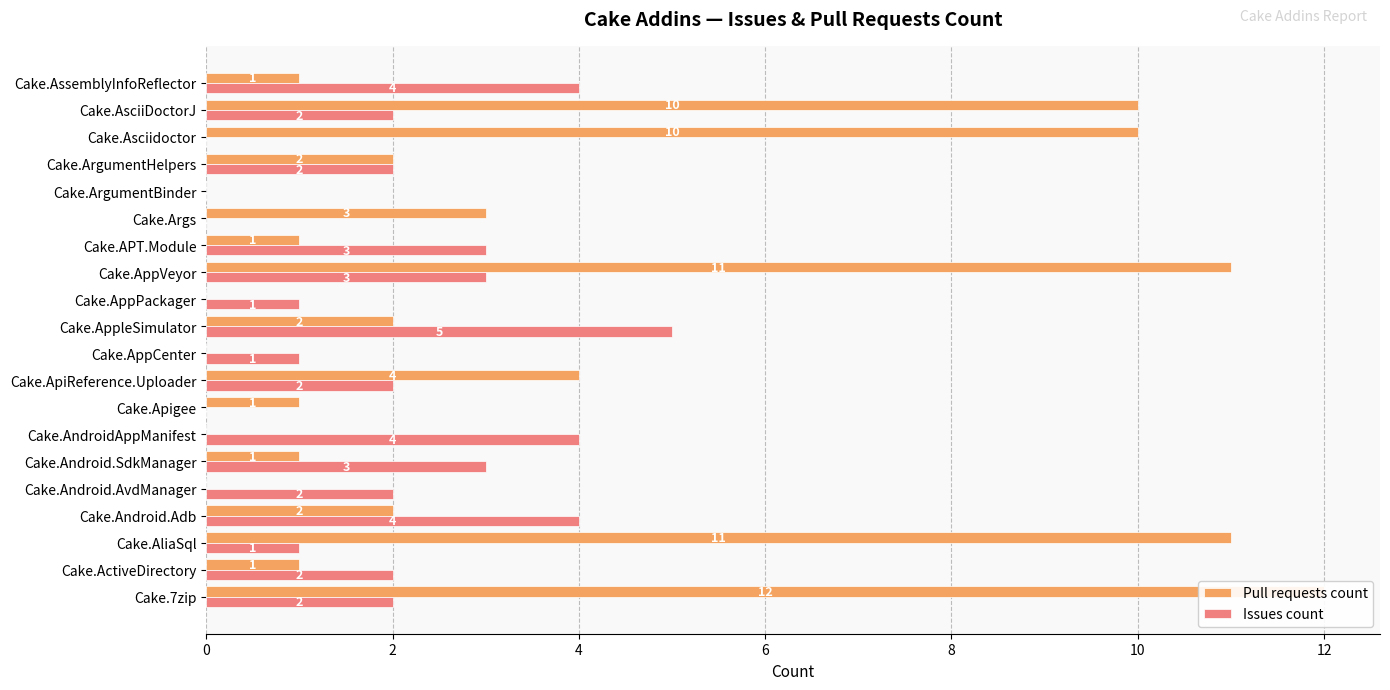

Reading right to left, what are all the values shown in this chart?

Pull requests count: 1	10	10	2	0	3	1	11	0	2	0	4	1	0	1	0	2	11	1	12
Issues count: 4	2	0	2	0	0	3	3	1	5	1	2	0	4	3	2	4	1	2	2